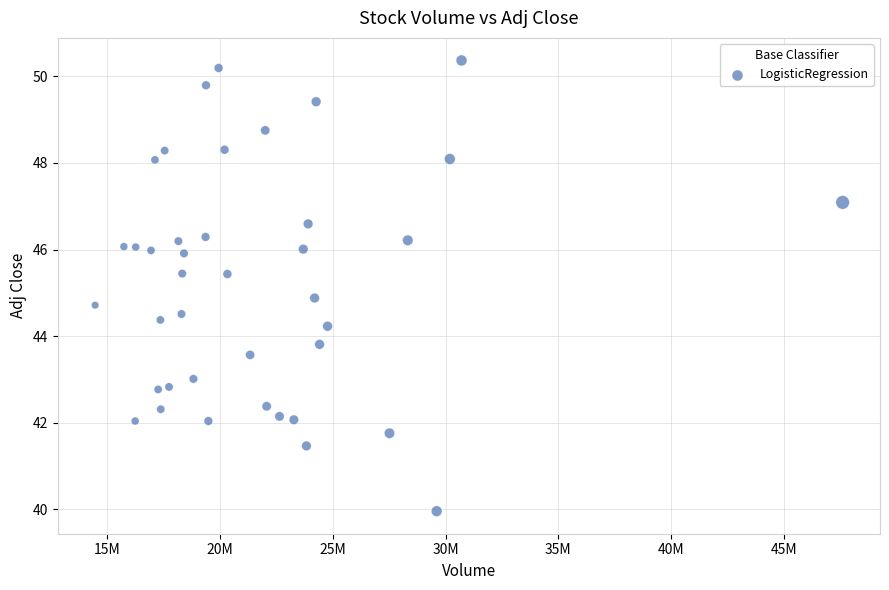

What is the range of X values (max minus min)?

33128500.0